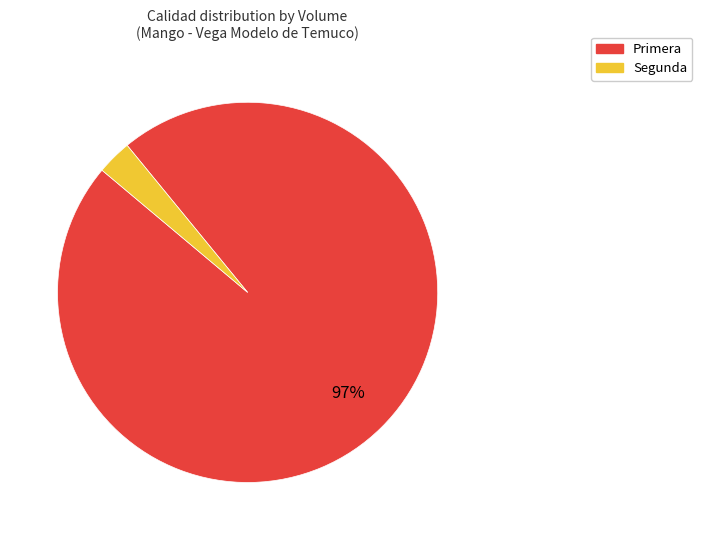

True or false: Segunda accounts for 55% of the total.

False